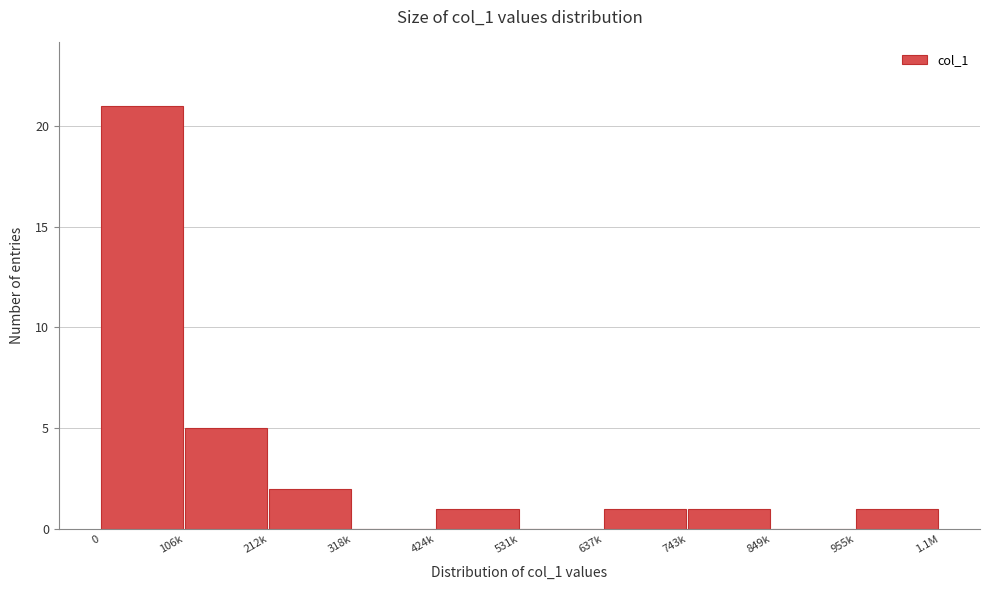

Reading left to right, extract all data points from this chart.

0=21	106k=5	212k=2	318k=0	424k=1	531k=0	637k=1	743k=1	849k=0	955k=1